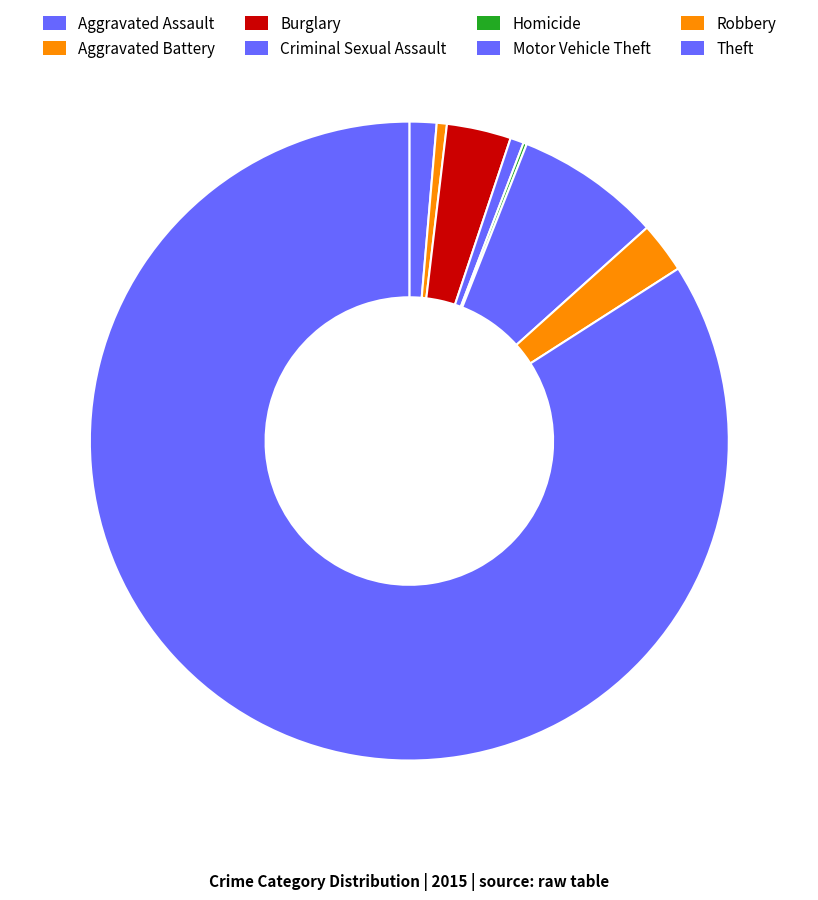

Which has a higher value, Homicide or Theft?

Theft